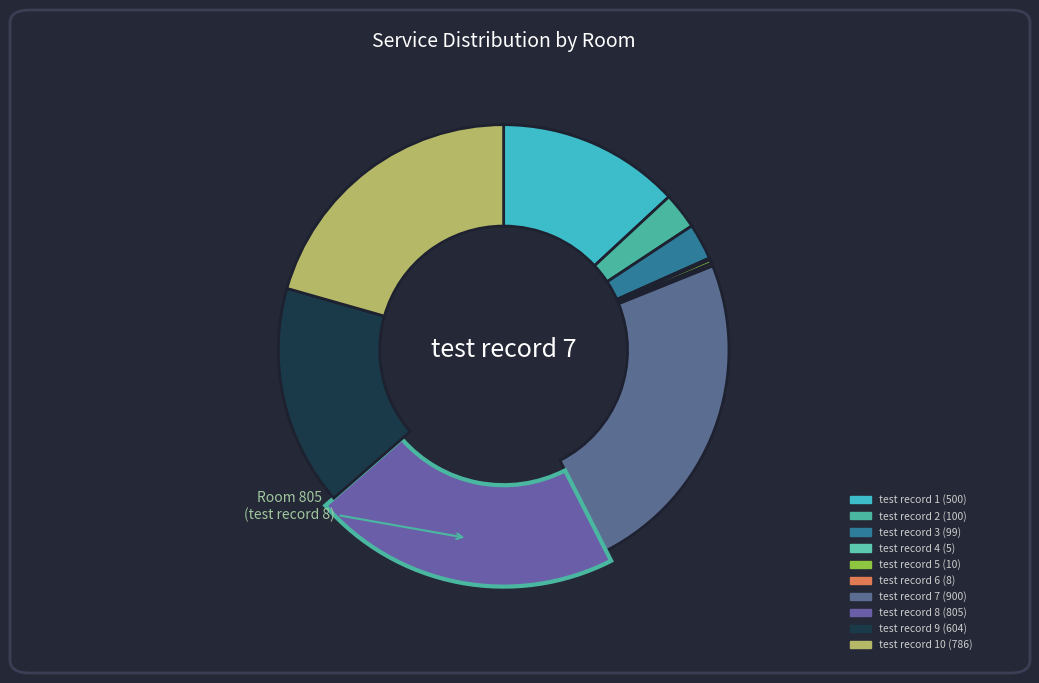

What percentage do test record 8 and test record 1 together represent?

34.2%